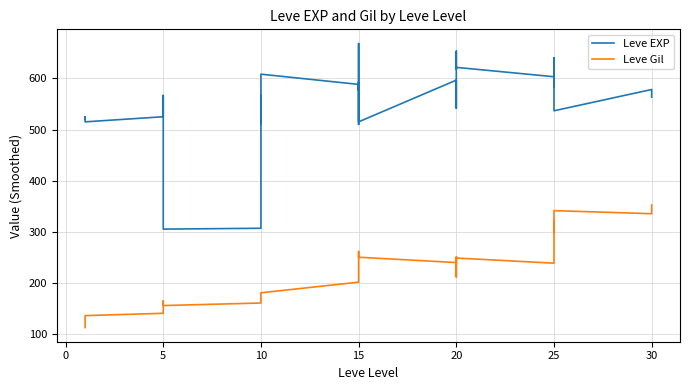

At 5, list the series in order from smallest to largest.

Leve Gil, Leve EXP